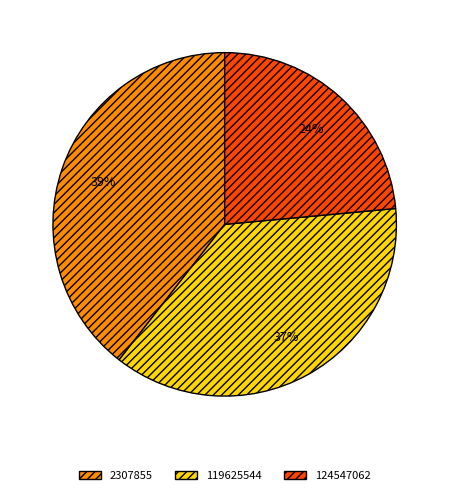

The 119625544 slice represents 37% of the pie. True or false?

True